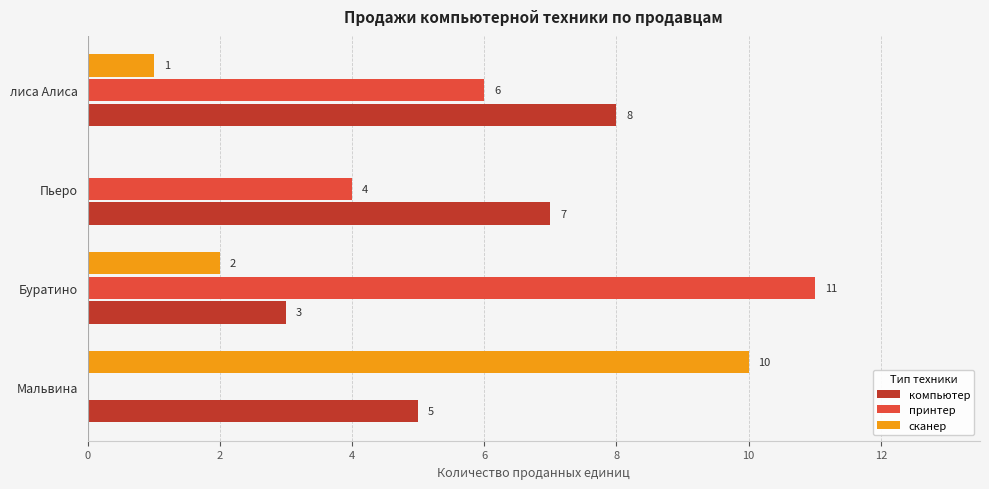

The value of сканер at Мальвина is 3. True or false?

False